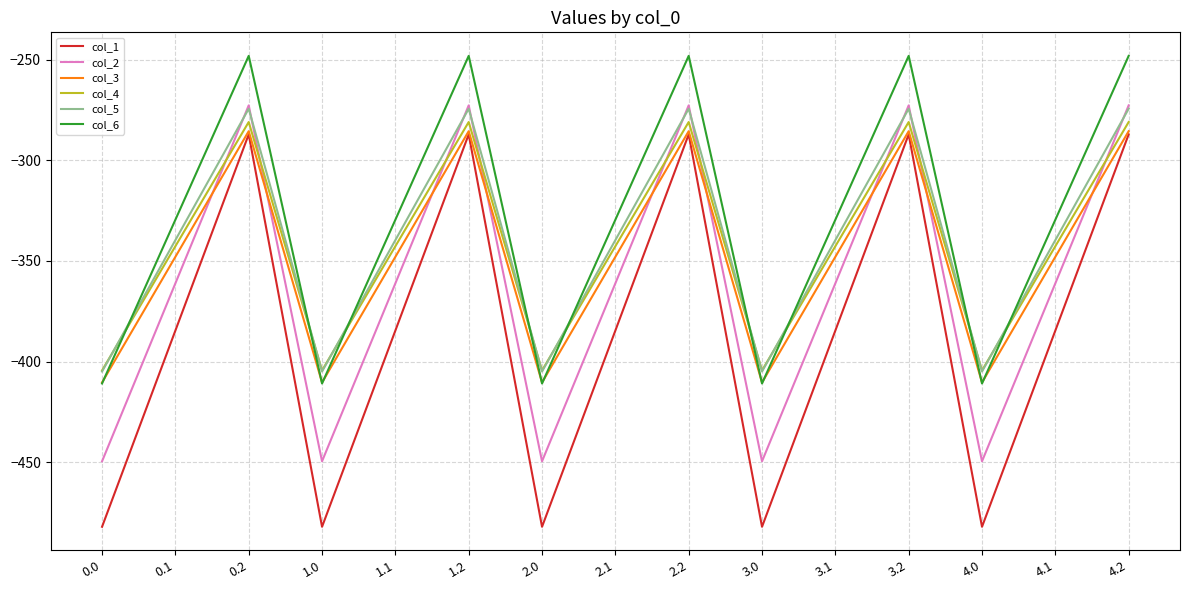

What is the lowest value of the col_2 series?

-449.5